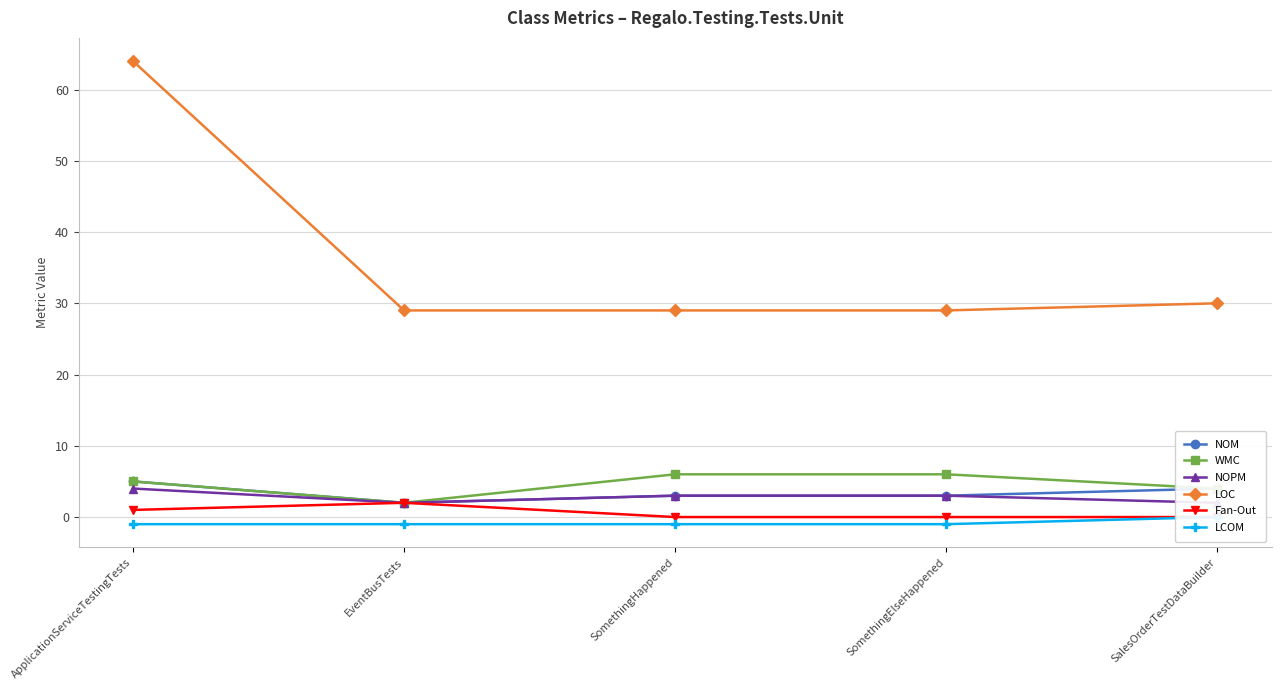

In Fan-Out, how many points are higher than both neighbors (excluding endpoints)?

1